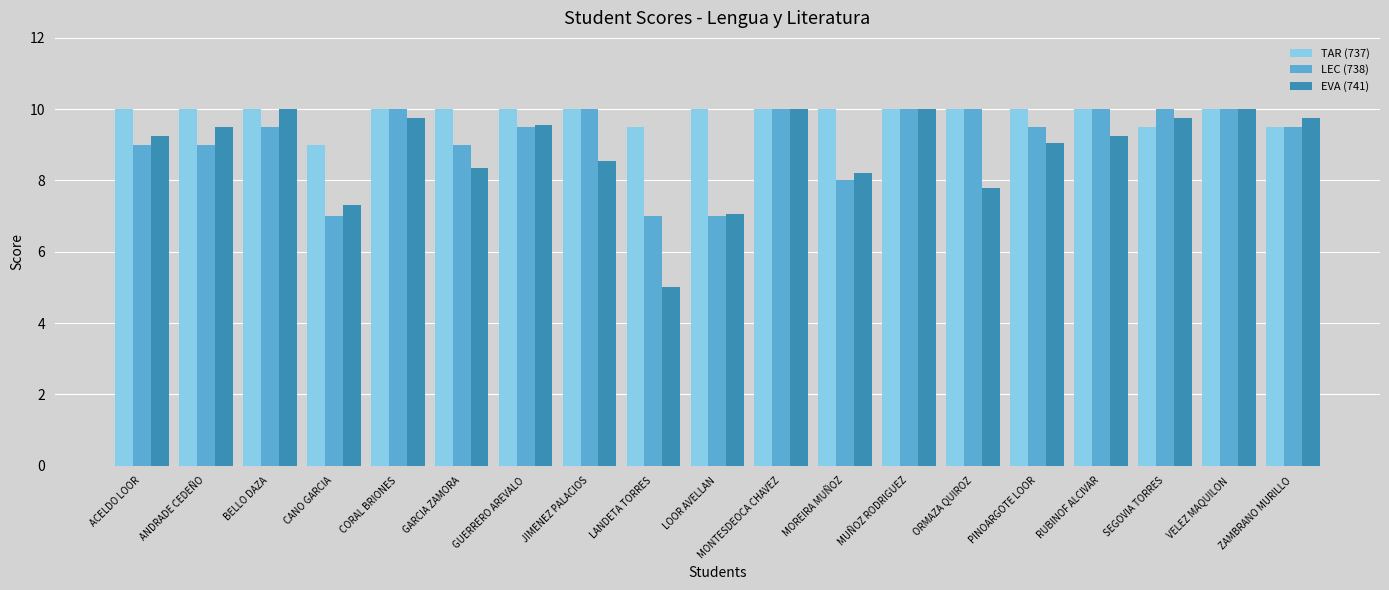

Where is EVA (741) nearest to the value 7?

LOOR AVELLAN